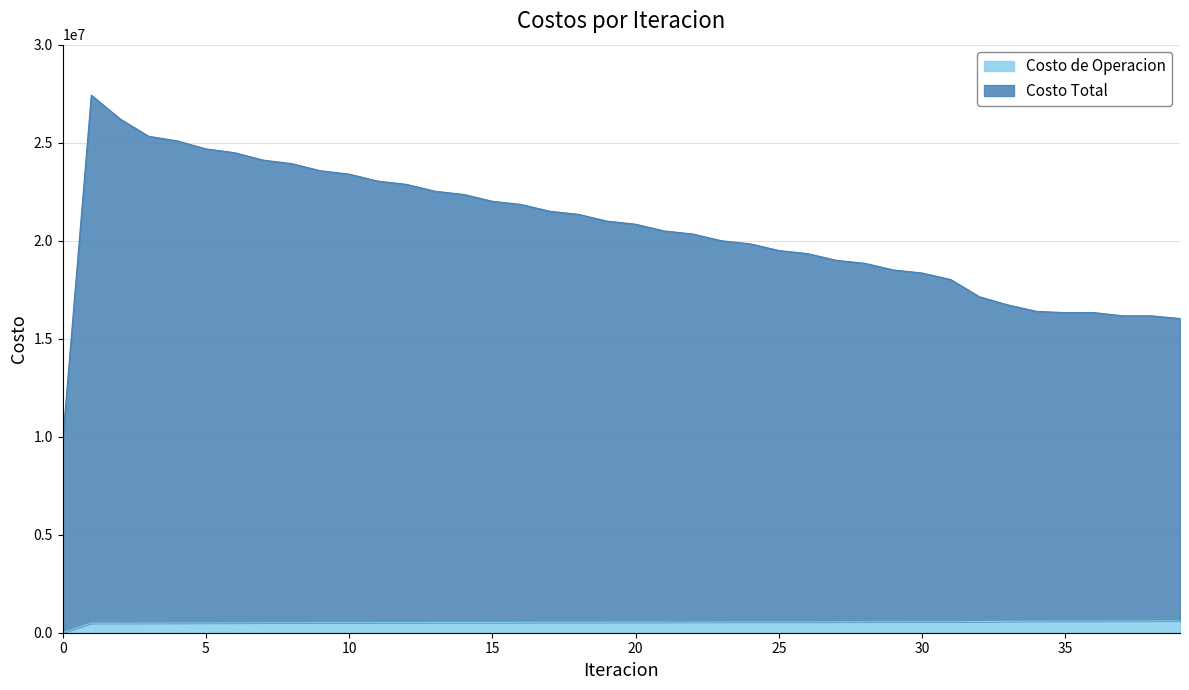

The Costo de Operacion series shows 327890.6 at 2. True or false?

False